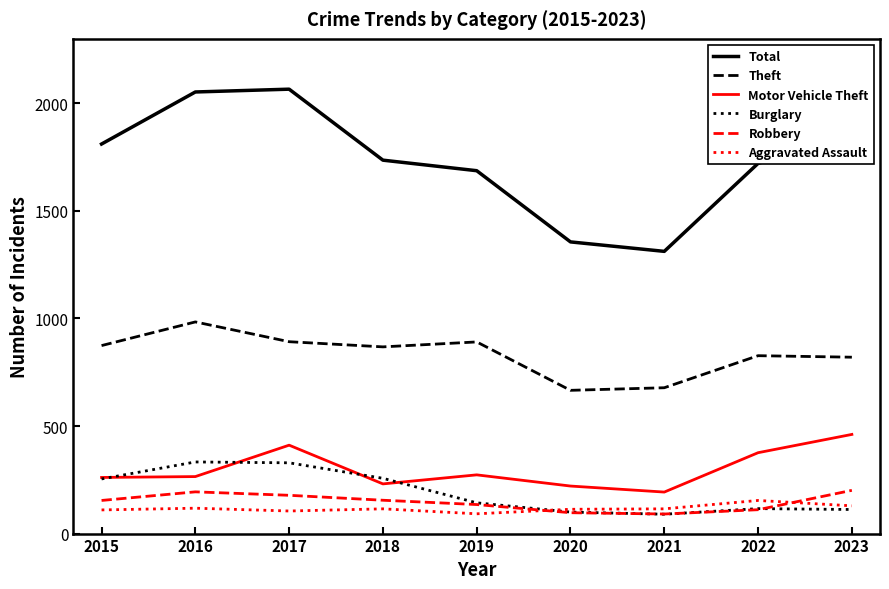

What is the total value across all series at 2016?

3947